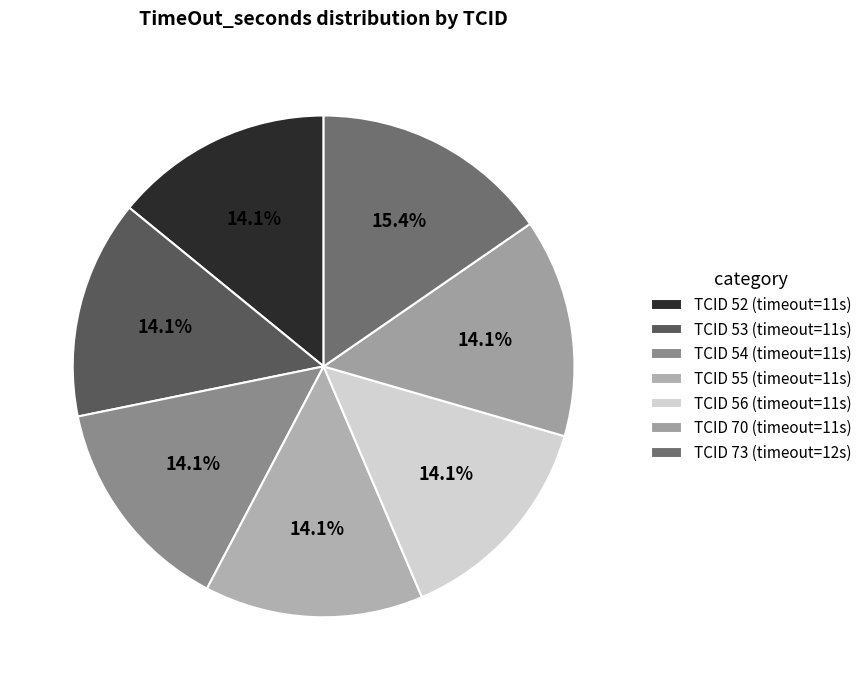

How many segments does this pie chart have?

7